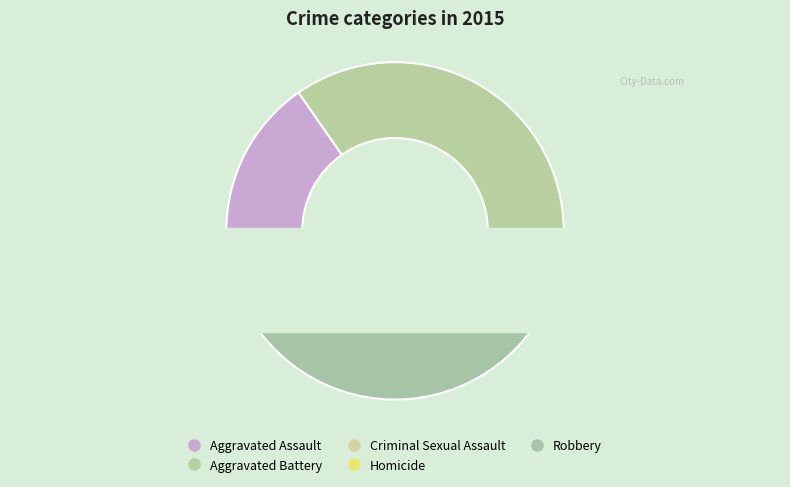

Combined, what portion of the pie is Criminal Sexual Assault and Aggravated Battery?

39.8%